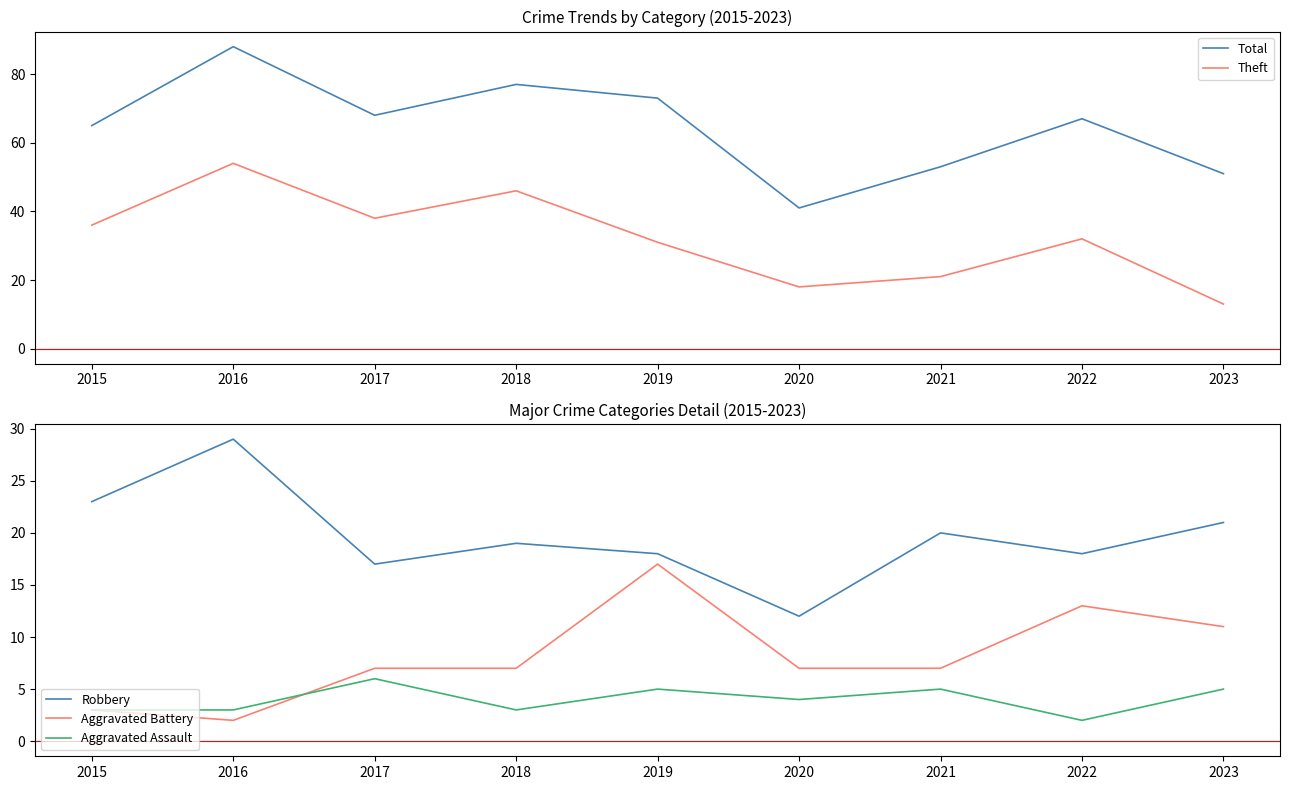

Which series has the largest range (max minus min)?

Total